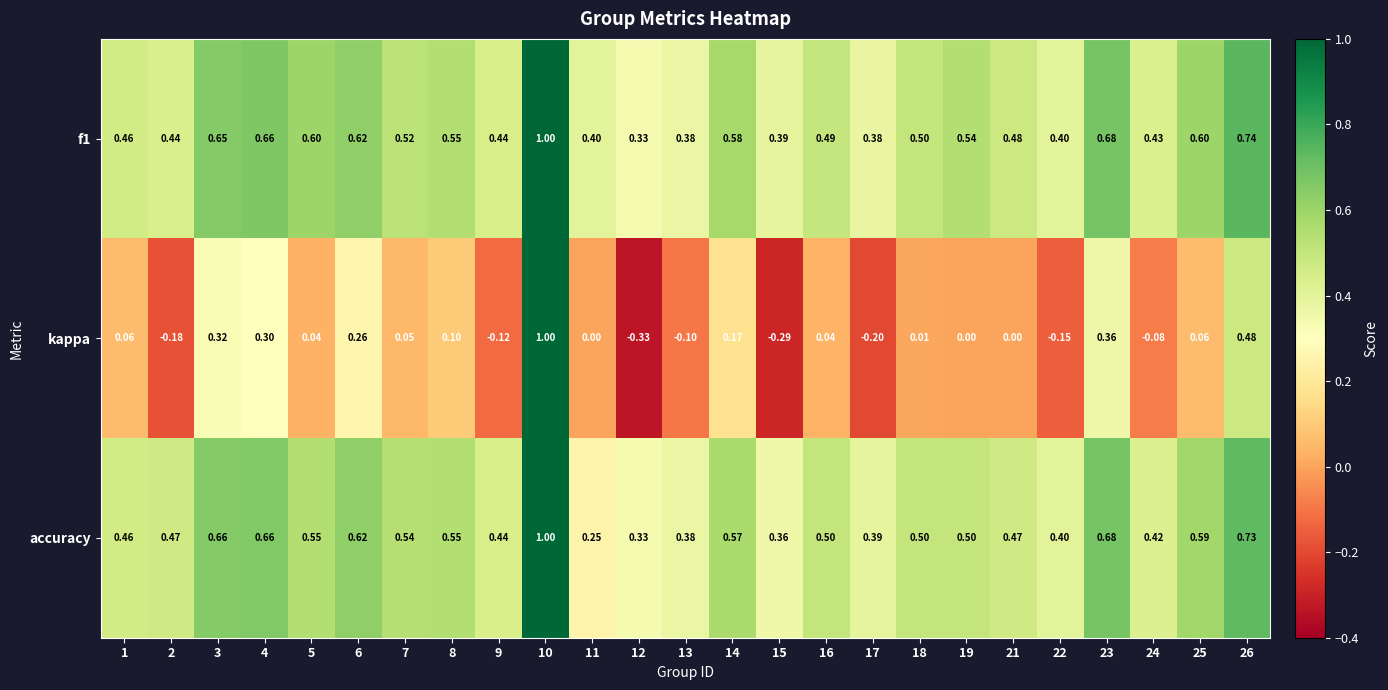

At 17, list the series in order from smallest to largest.

kappa, f1, accuracy